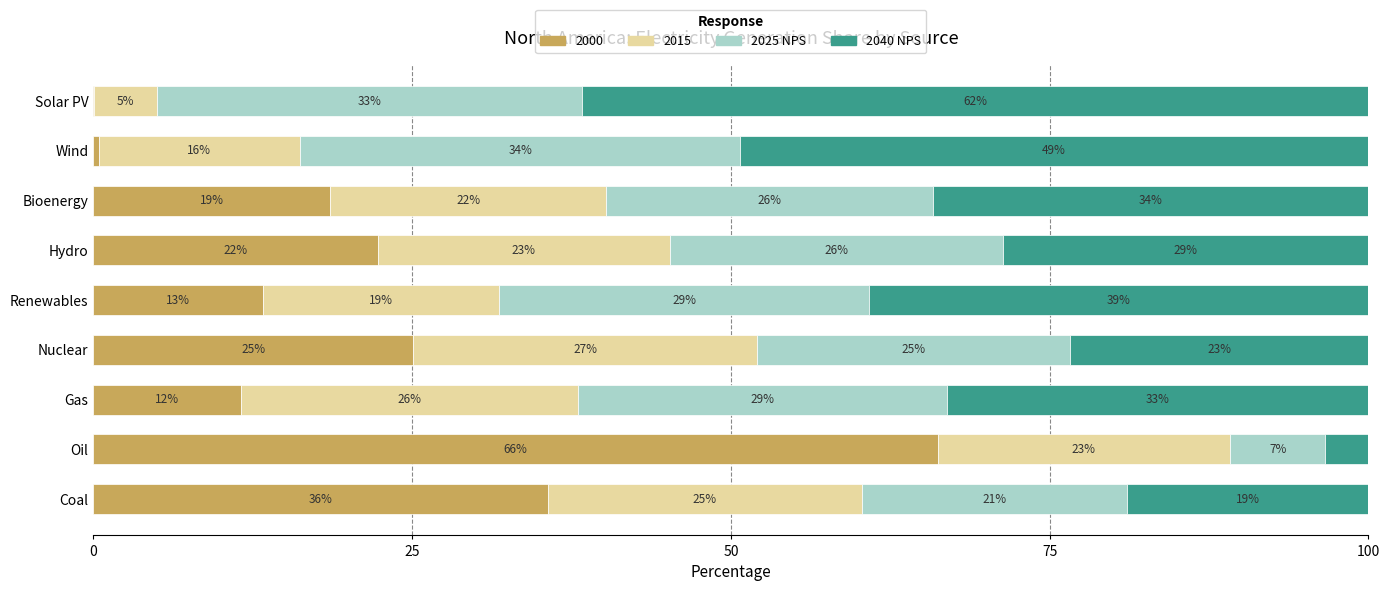

What is the highest value of the 2000 series?

66.2